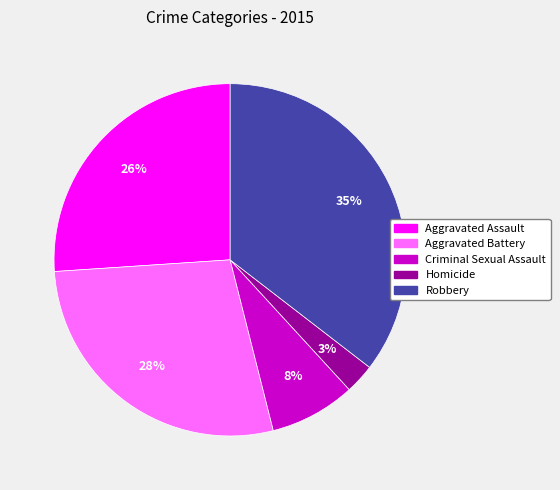

Is there a majority slice in this chart?

No